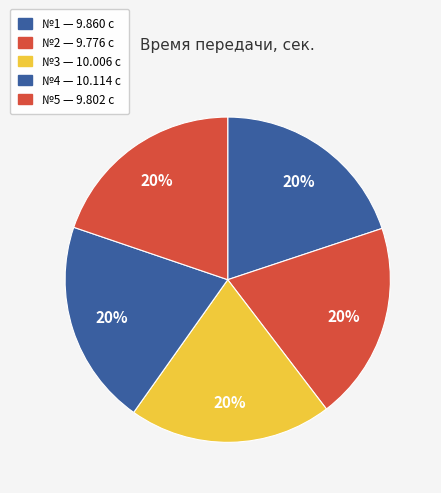

How many slices are in this pie chart?

5